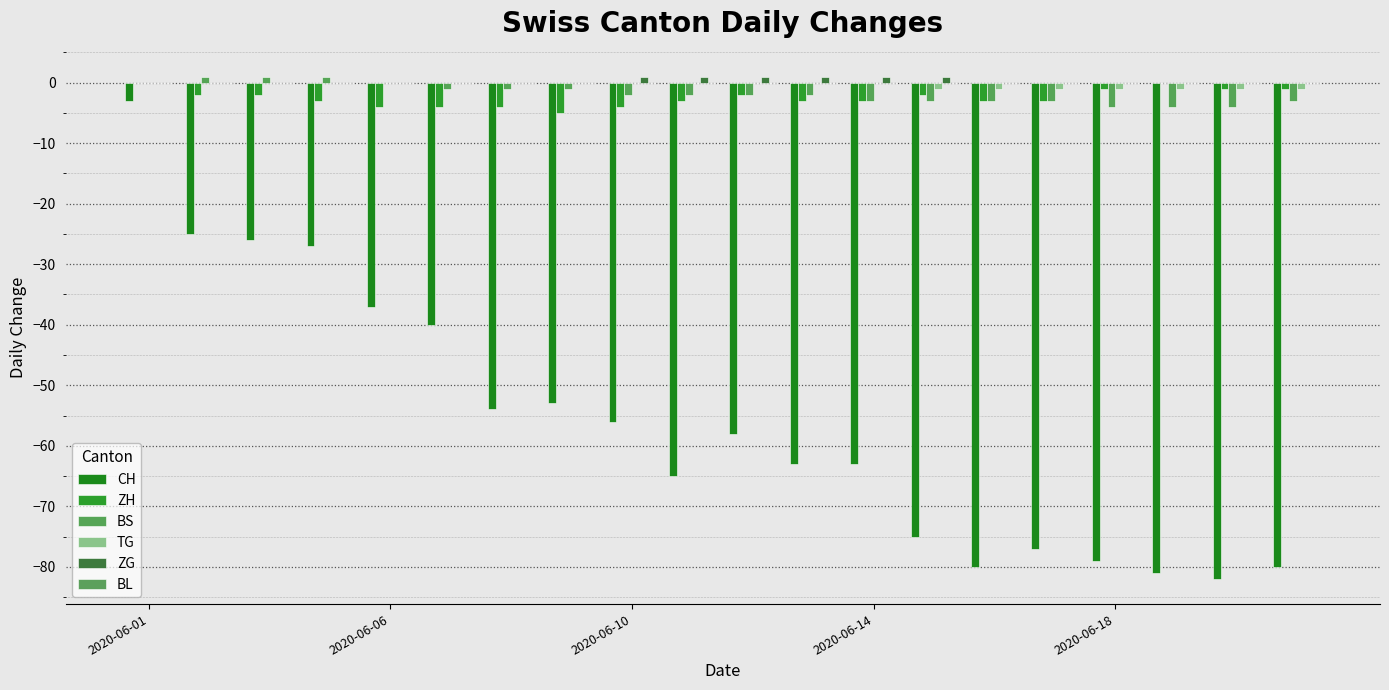

Count the number of data series in this chart.

5